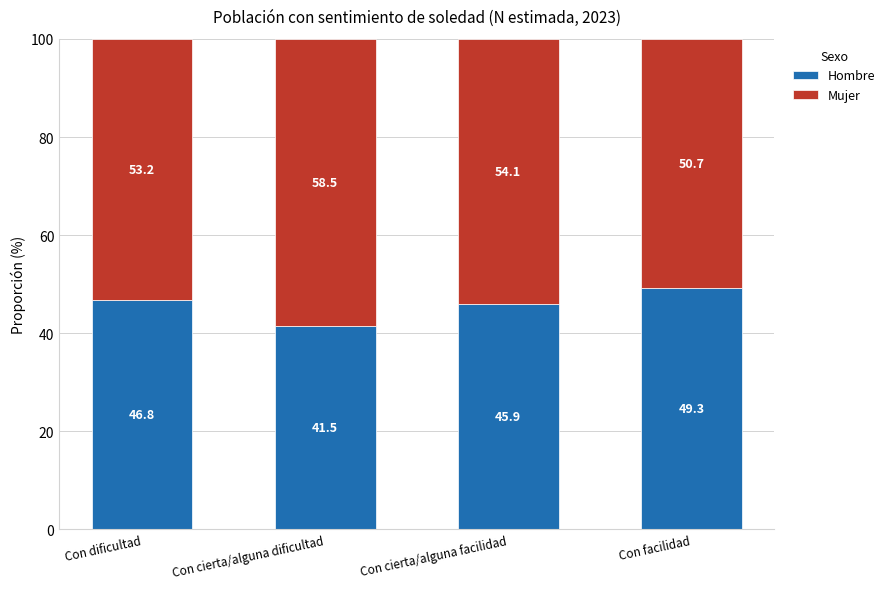

What is the difference between the second highest and second lowest values in the Hombre series?

0.9